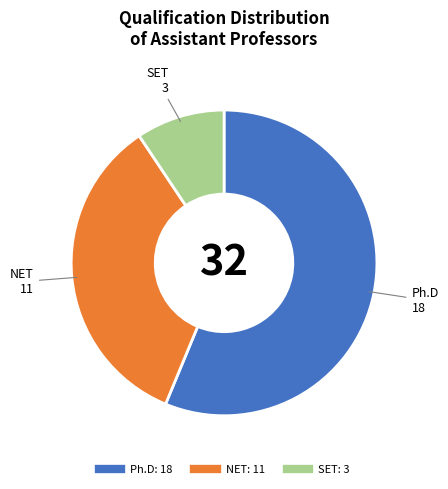

Which category has the smallest portion of the pie?

SET